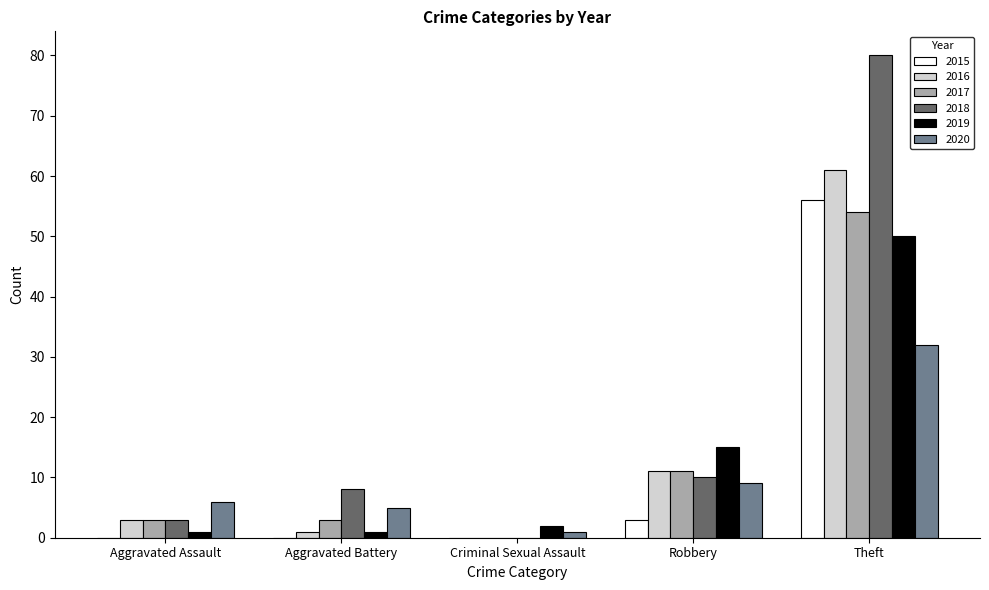

Reading left to right, transcribe all the data shown in this chart.

2015: Aggravated Assault=0	Aggravated Battery=0	Criminal Sexual Assault=0	Robbery=3	Theft=56
2016: Aggravated Assault=3	Aggravated Battery=1	Criminal Sexual Assault=0	Robbery=11	Theft=61
2017: Aggravated Assault=3	Aggravated Battery=3	Criminal Sexual Assault=0	Robbery=11	Theft=54
2018: Aggravated Assault=3	Aggravated Battery=8	Criminal Sexual Assault=0	Robbery=10	Theft=80
2019: Aggravated Assault=1	Aggravated Battery=1	Criminal Sexual Assault=2	Robbery=15	Theft=50
2020: Aggravated Assault=6	Aggravated Battery=5	Criminal Sexual Assault=1	Robbery=9	Theft=32